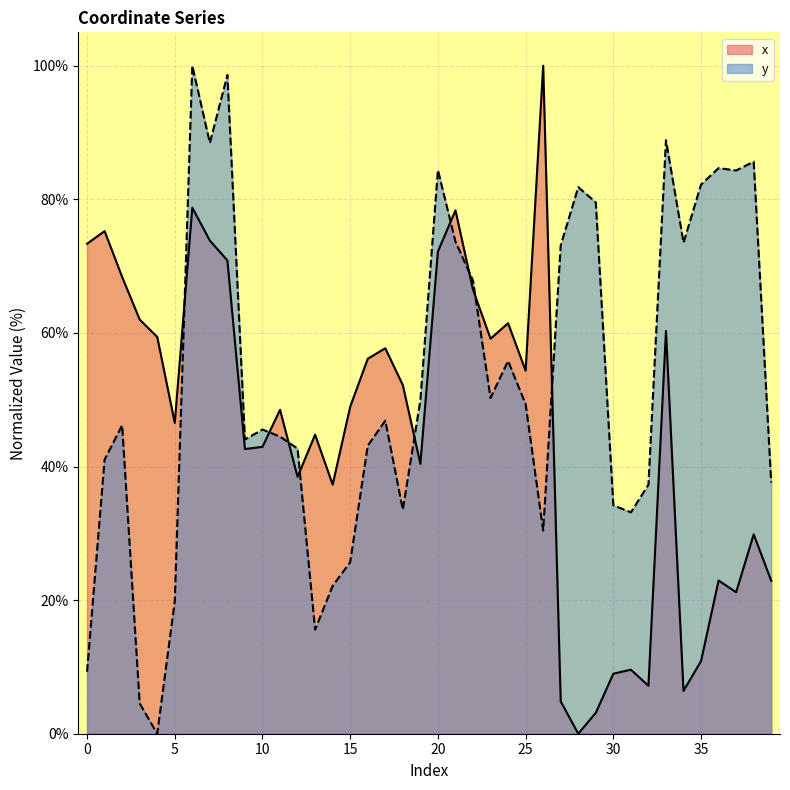

How many times do y and x cross each other?

9